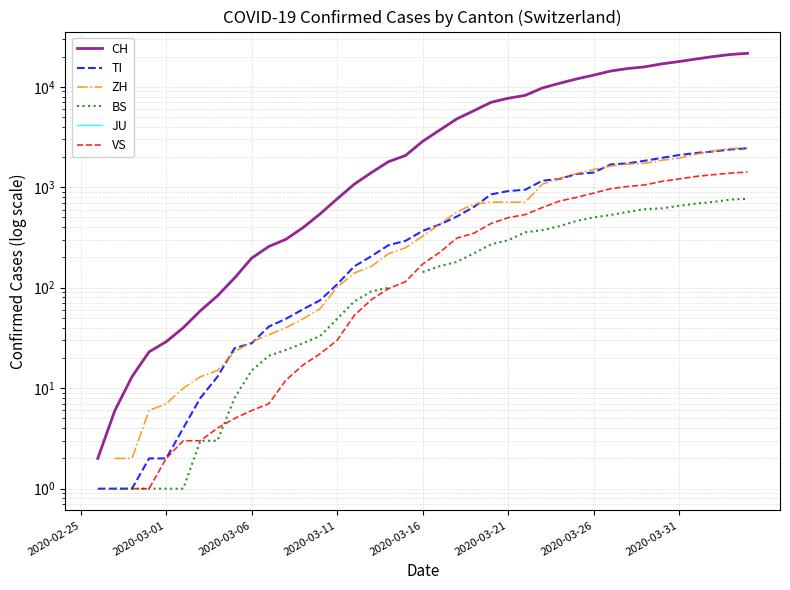

The value of ZH at 13 is 49.0. True or false?

True